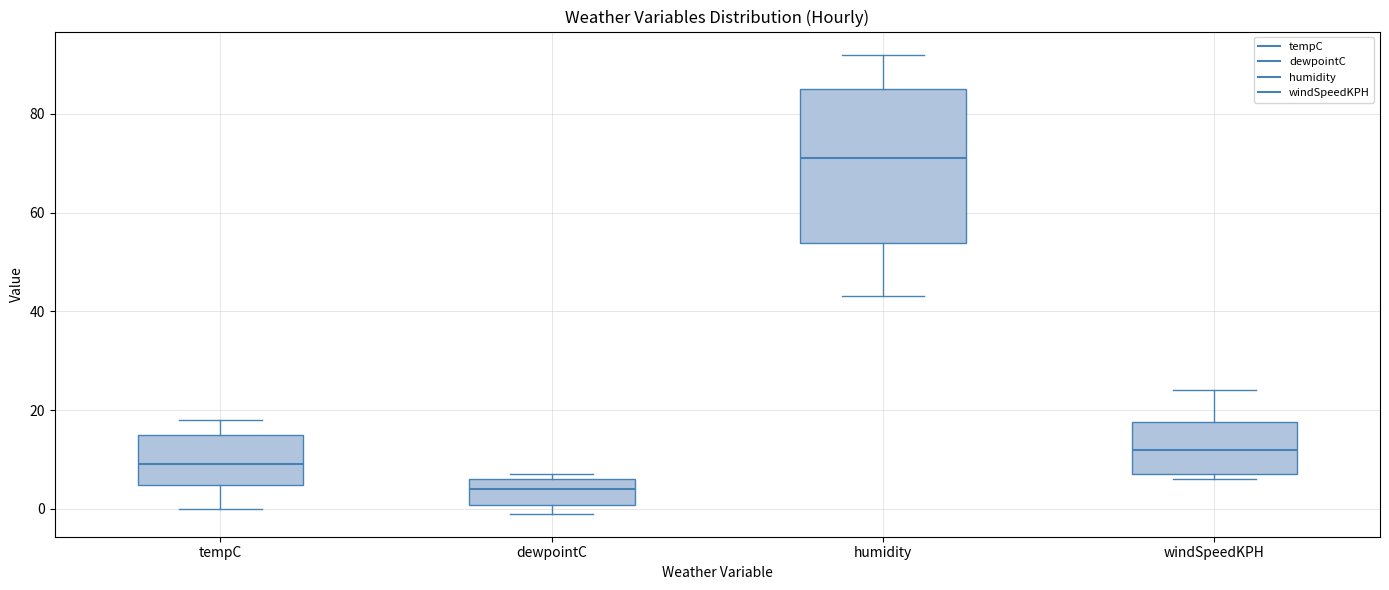

Comparing the boxes themselves (not the whiskers), which one is the tallest?

humidity